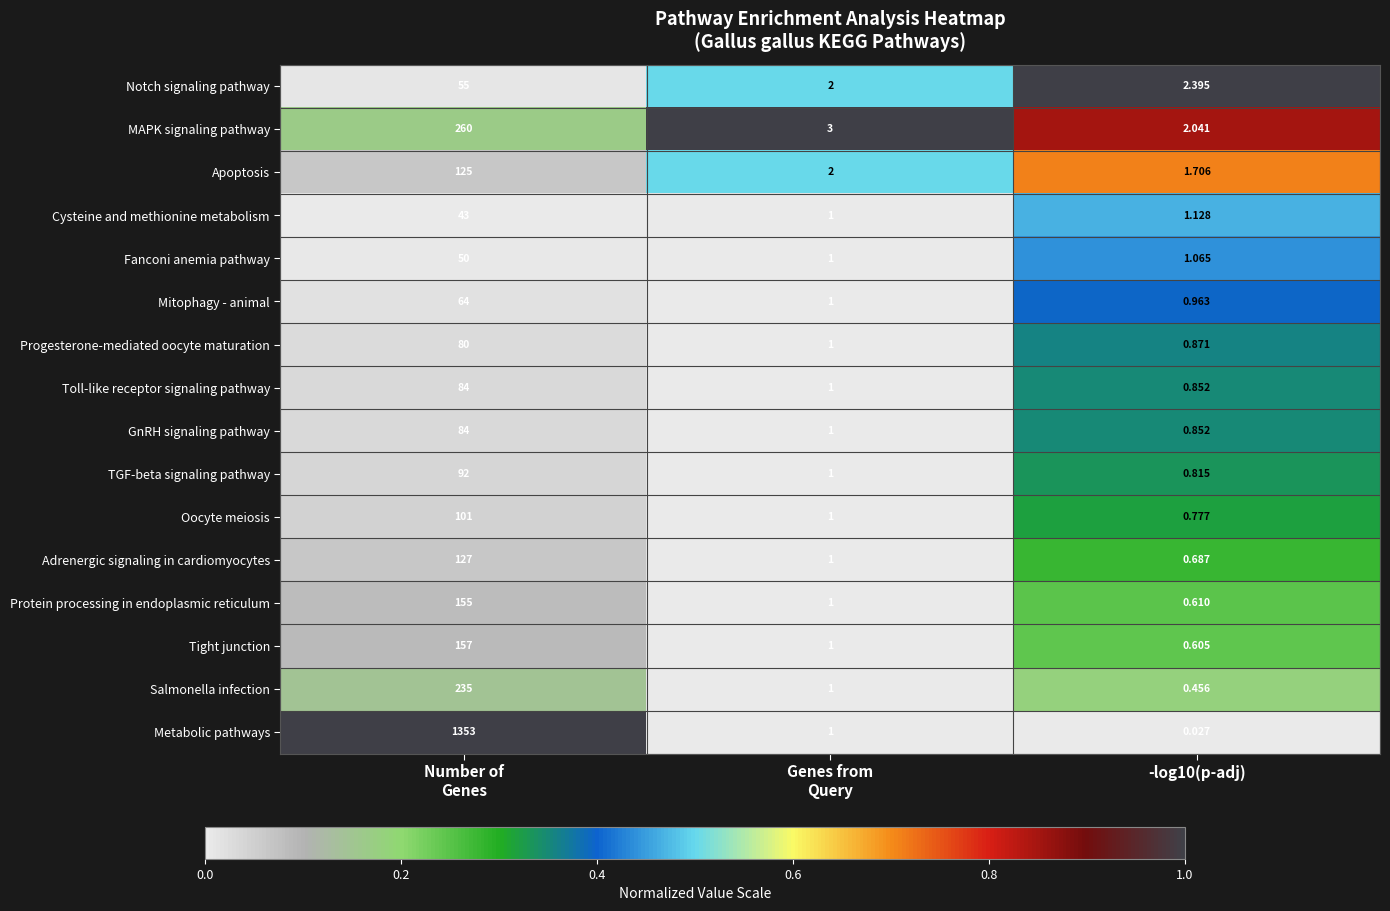

Which series has the largest range (max minus min)?

Metabolic pathways